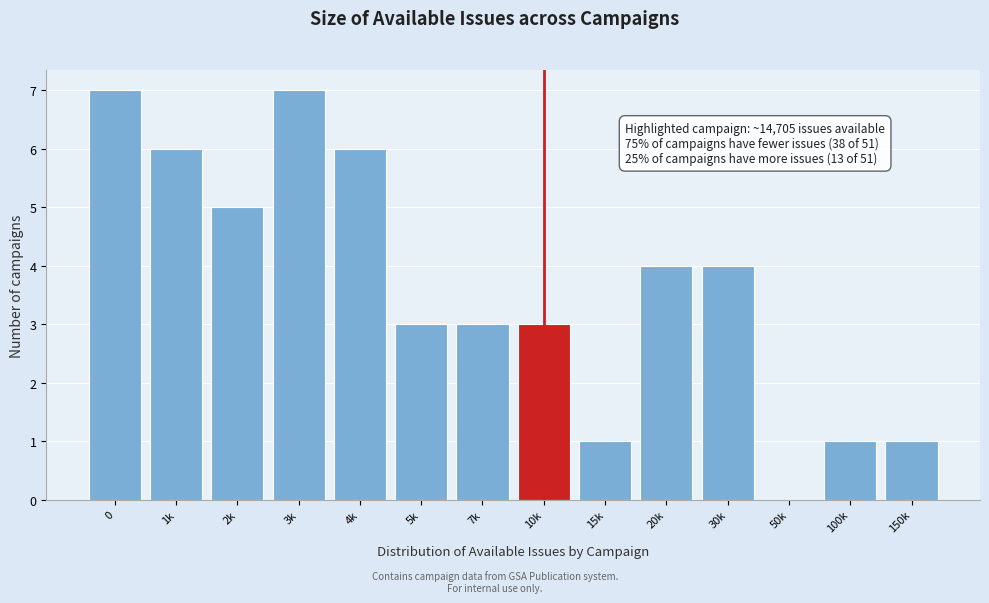

Reading right to left, extract all data points from this chart.

150k=1	100k=1	50k=0	30k=4	20k=4	15k=1	10k=3	7k=3	5k=3	4k=6	3k=7	2k=5	1k=6	0=7